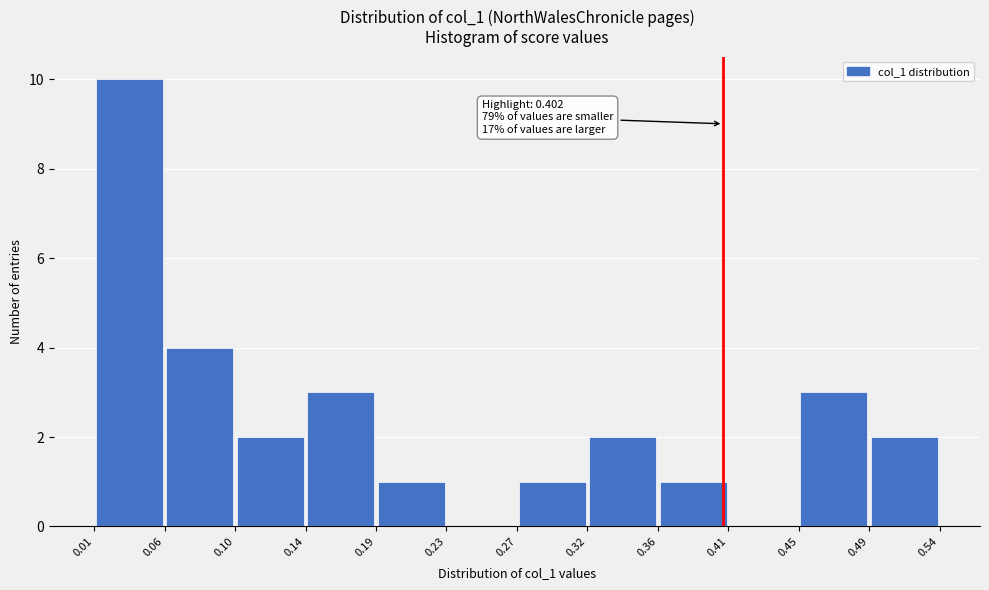

Over which range of the x-axis is the bar tallest?

0.01 to 0.06